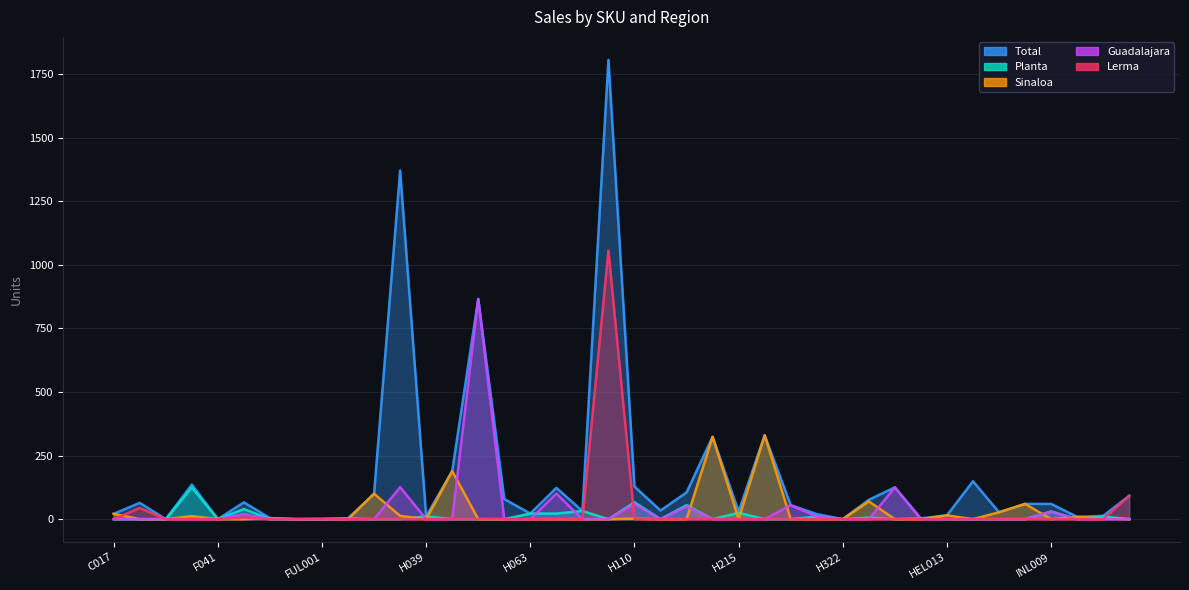

Reading left to right, extract all data points from this chart.

total: 21	64	0	136	0	66	4	0	1	3	100	1371	11	189	866	79	22	123	32	1806	128	34	105	324	30	330	55	20	0	76	125	3	15	149	27	60	60	9	13	92
planta: 0	0	0	124	0	40	0	0	0	3	0	0	11	0	0	0	22	22	32	0	66	0	55	0	25	0	0	10	0	6	0	3	0	0	0	0	30	0	10	0
sinaloa: 21	0	0	12	0	0	4	0	0	0	100	13	0	189	0	0	0	0	0	0	2	0	0	324	0	330	0	0	0	70	0	0	15	0	27	60	0	9	3	0
guadalajara: 0	0	0	0	0	20	0	0	0	0	0	126	0	0	866	0	0	101	0	0	60	0	50	0	0	0	55	10	0	0	125	0	0	0	0	0	30	0	0	0
lerma: 0	44	0	0	0	6	0	0	1	0	0	0	0	0	0	0	0	0	0	1056	0	0	0	0	0	0	0	0	0	0	0	0	0	0	0	0	0	0	0	92